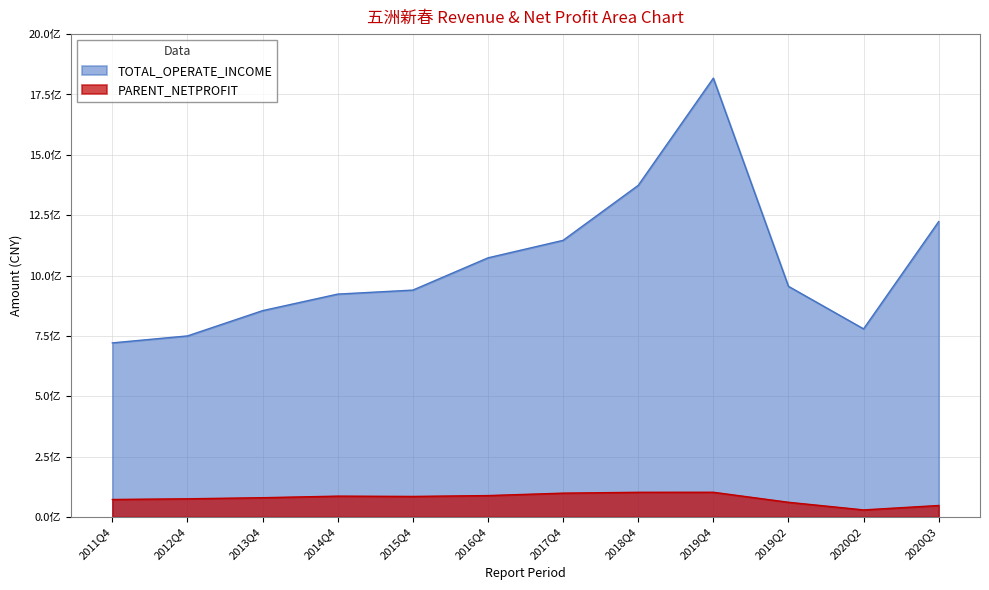

The value of PARENT_NETPROFIT at 2011Q4 is 72484800.0. True or false?

True